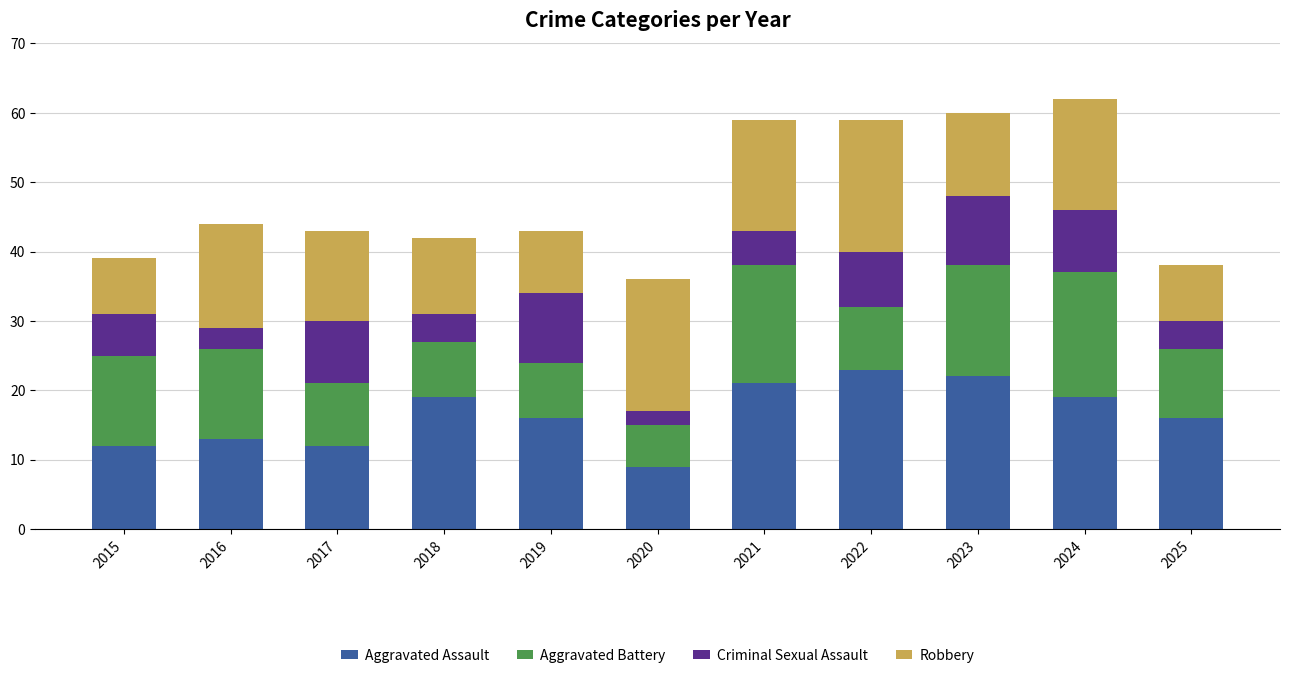

The Aggravated Assault series shows 19 at 2024. True or false?

True